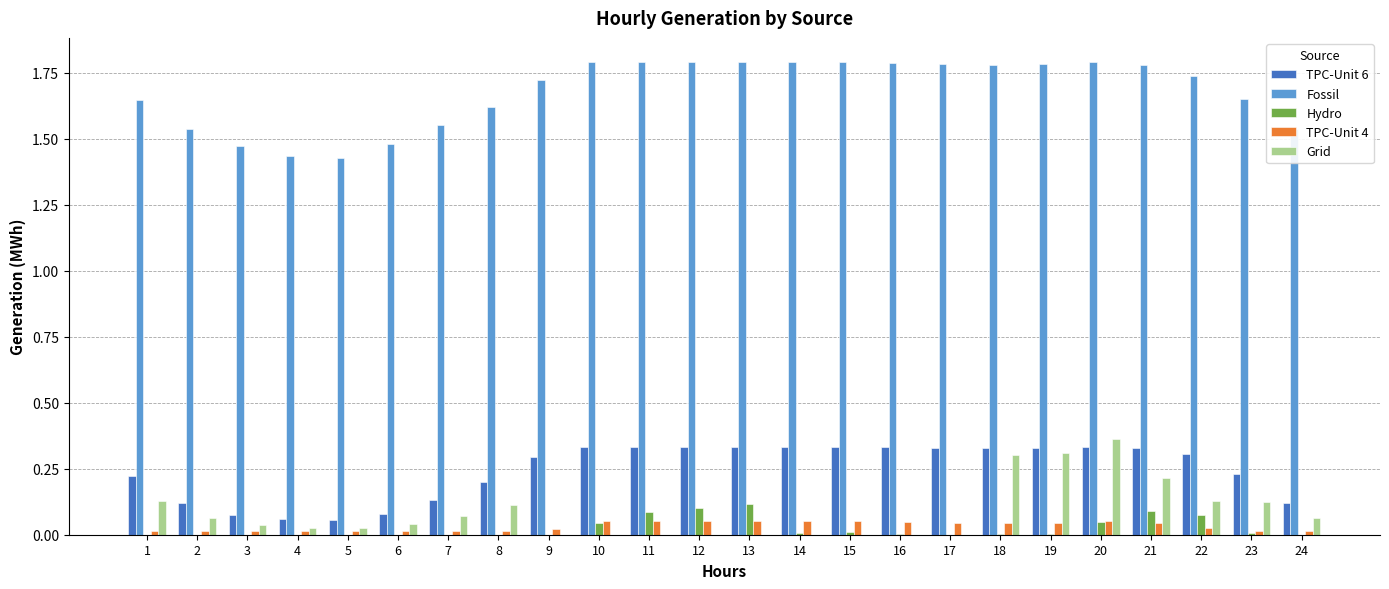

What is the sum of all Hydro values?

0.6